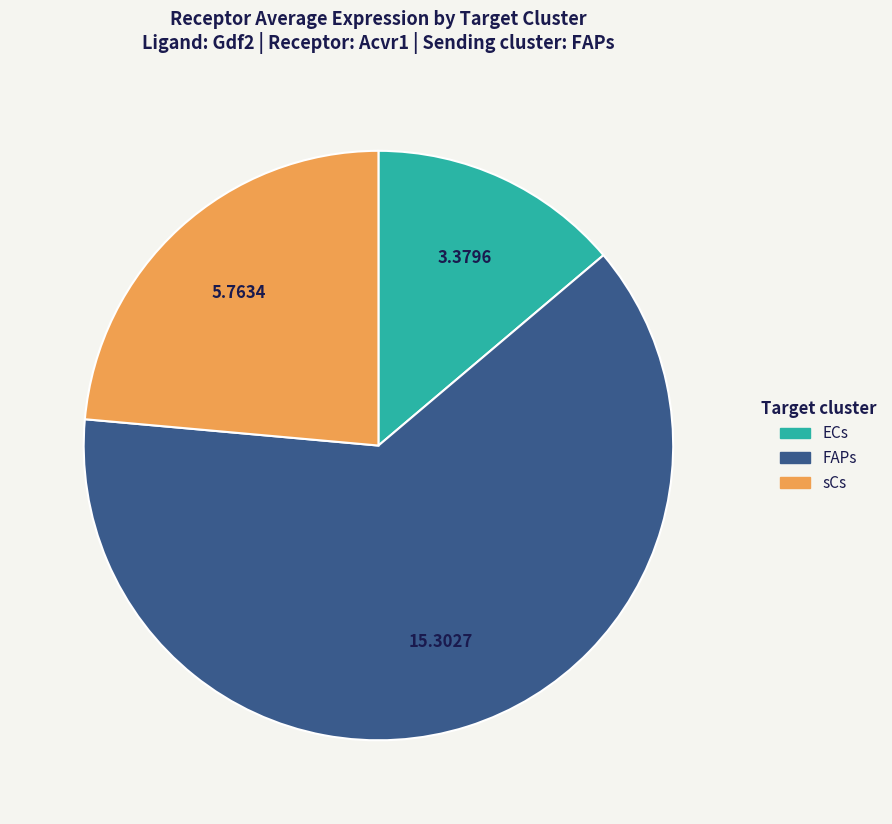

What is the smallest slice in the pie chart?

ECs